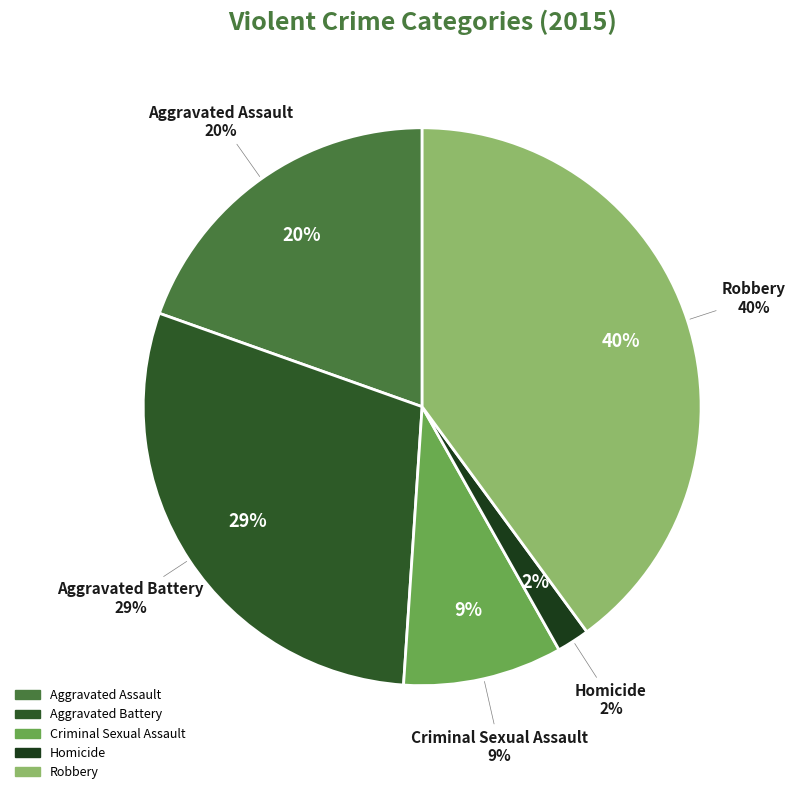

Which category has the smallest portion of the pie?

Homicide